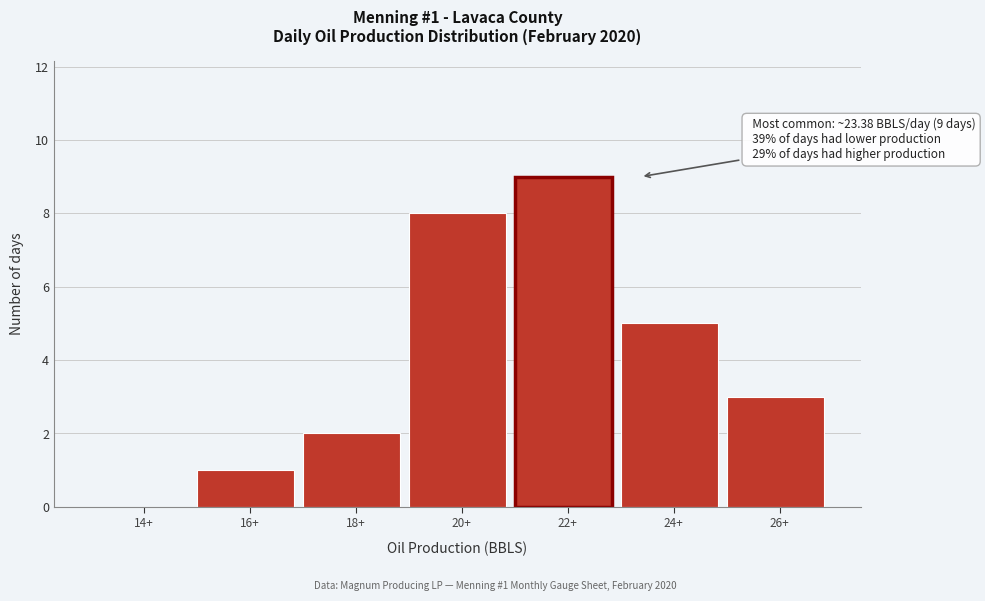

Reading right to left, transcribe all the data shown in this chart.

26+=3	24+=5	22+=9	20+=8	18+=2	16+=1	14+=0